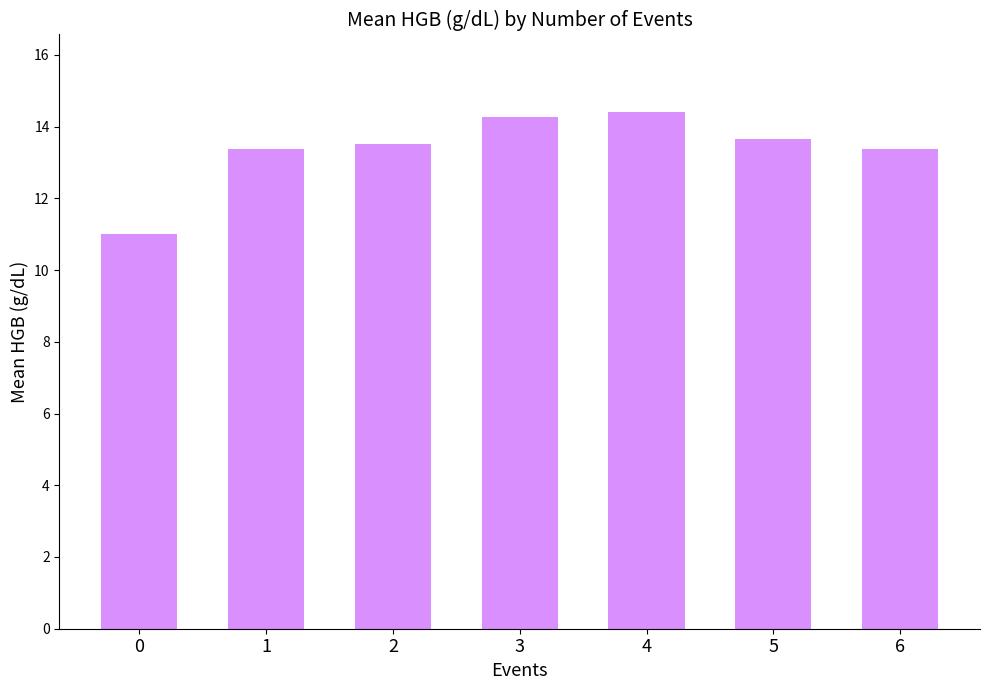

What is the sum of the values at 5 and 2?

27.2